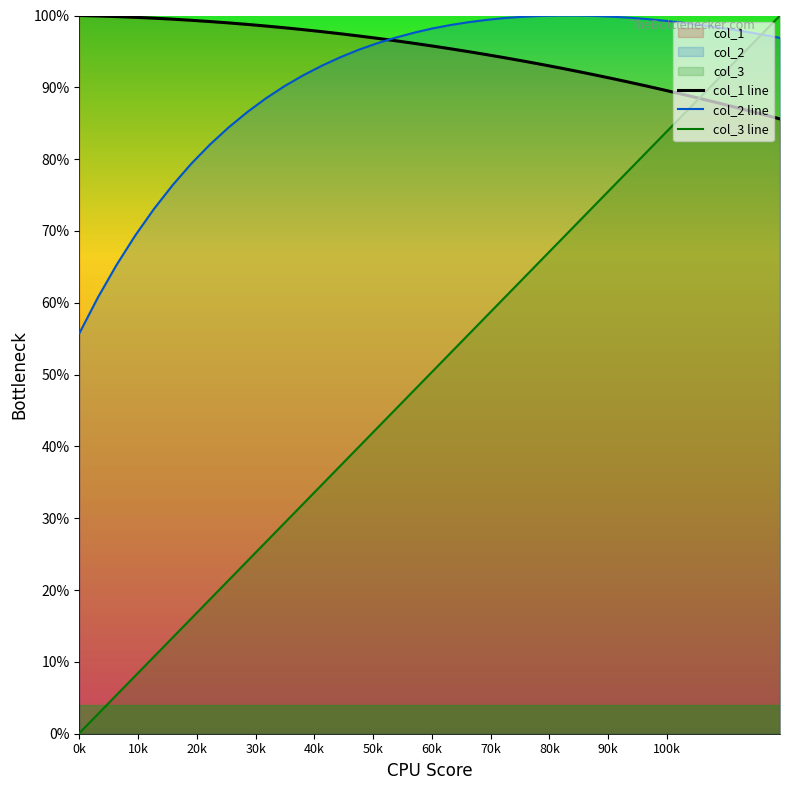

Reading right to left, list all the values displayed in this chart.

col_0: 100.0	97.7	95.3	92.9	90.5	88.1	85.7	83.3	80.8	78.4	75.9	73.4	70.9	68.4	65.8	63.3	60.7	58.2	55.6	53.0	50.4	47.8	45.2	42.6	40.0	37.3	34.7	32.0	29.4	26.7	24.1	21.4	18.7	16.1	13.4	10.7	8.1	5.4	2.7	0.1
col_1: 85.6	86.2	86.8	87.4	88.0	88.6	89.1	89.7	90.2	90.7	91.3	91.8	92.3	92.7	93.2	93.7	94.1	94.5	95.0	95.4	95.8	96.1	96.5	96.8	97.1	97.5	97.8	98.0	98.3	98.5	98.8	99.0	99.2	99.3	99.5	99.6	99.7	99.8	99.9	100.0
col_2: 96.9	97.3	97.7	98.1	98.4	98.8	99.0	99.3	99.5	99.7	99.8	99.9	100.0	100.0	99.9	99.8	99.6	99.4	99.1	98.7	98.2	97.6	96.9	96.1	95.3	94.2	93.0	91.7	90.2	88.5	86.6	84.4	82.1	79.4	76.4	73.1	69.4	65.3	60.8	55.7